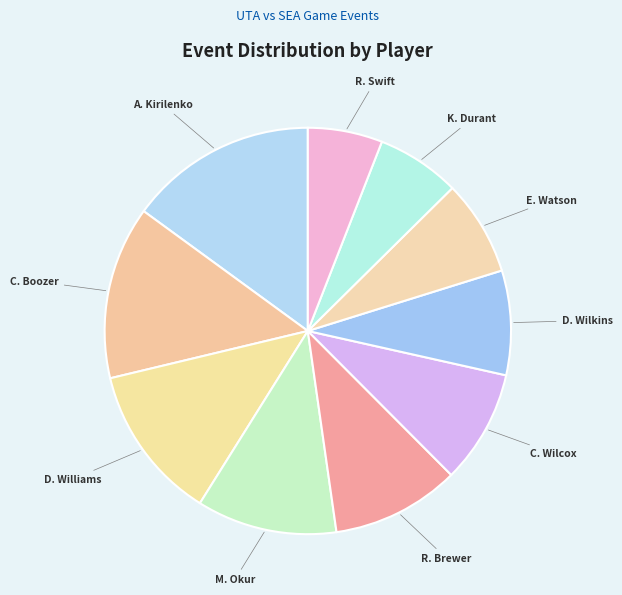

To the nearest percent, what is the difference between the largest and smallest slice percentages?

9%